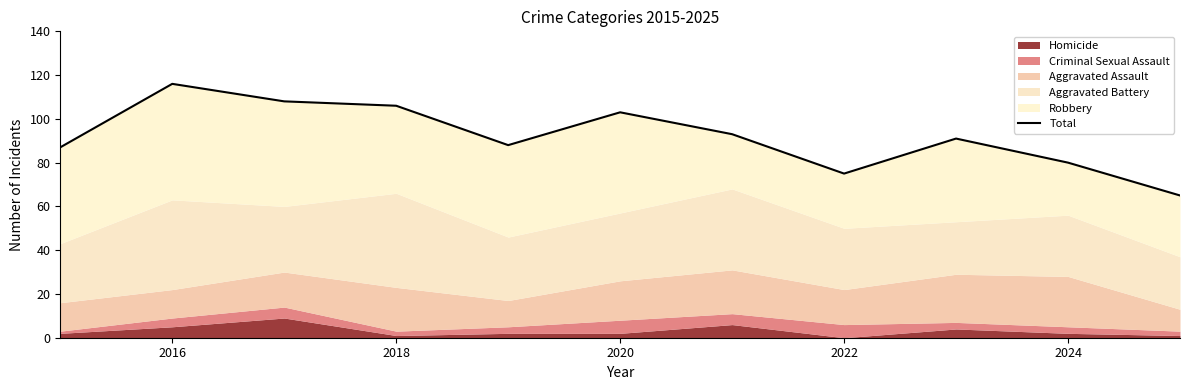

How many values are below 91?

5